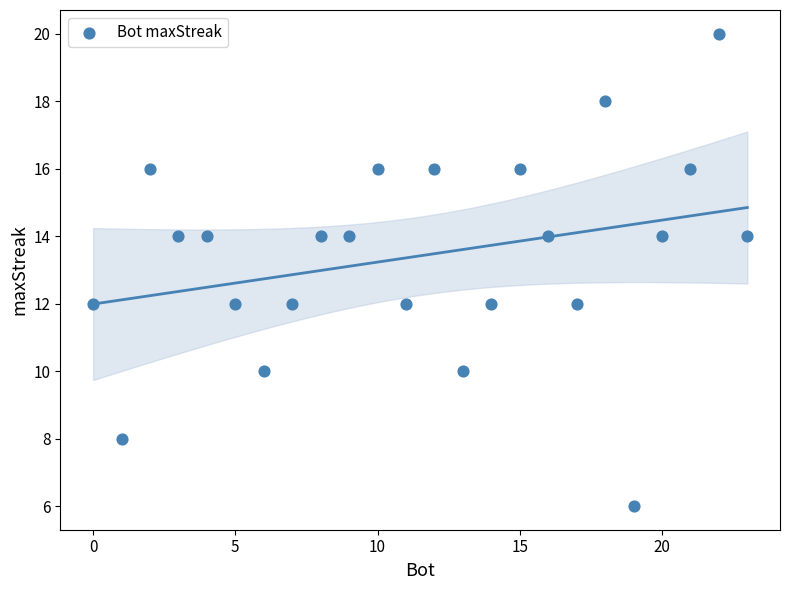

What is the range of X values (max minus min)?

23